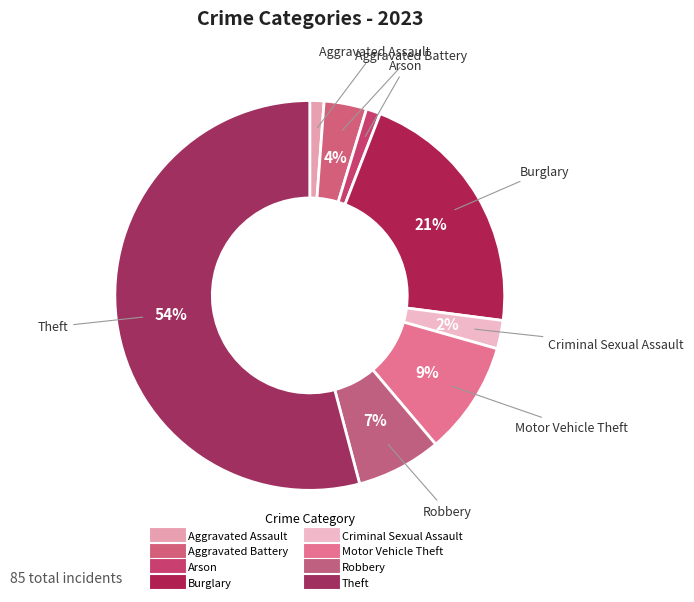

To the nearest percent, what is the difference between the largest and smallest slice percentages?

53%